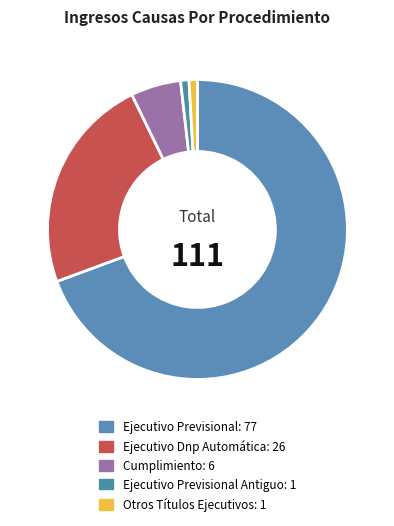

How many segments does this pie chart have?

5